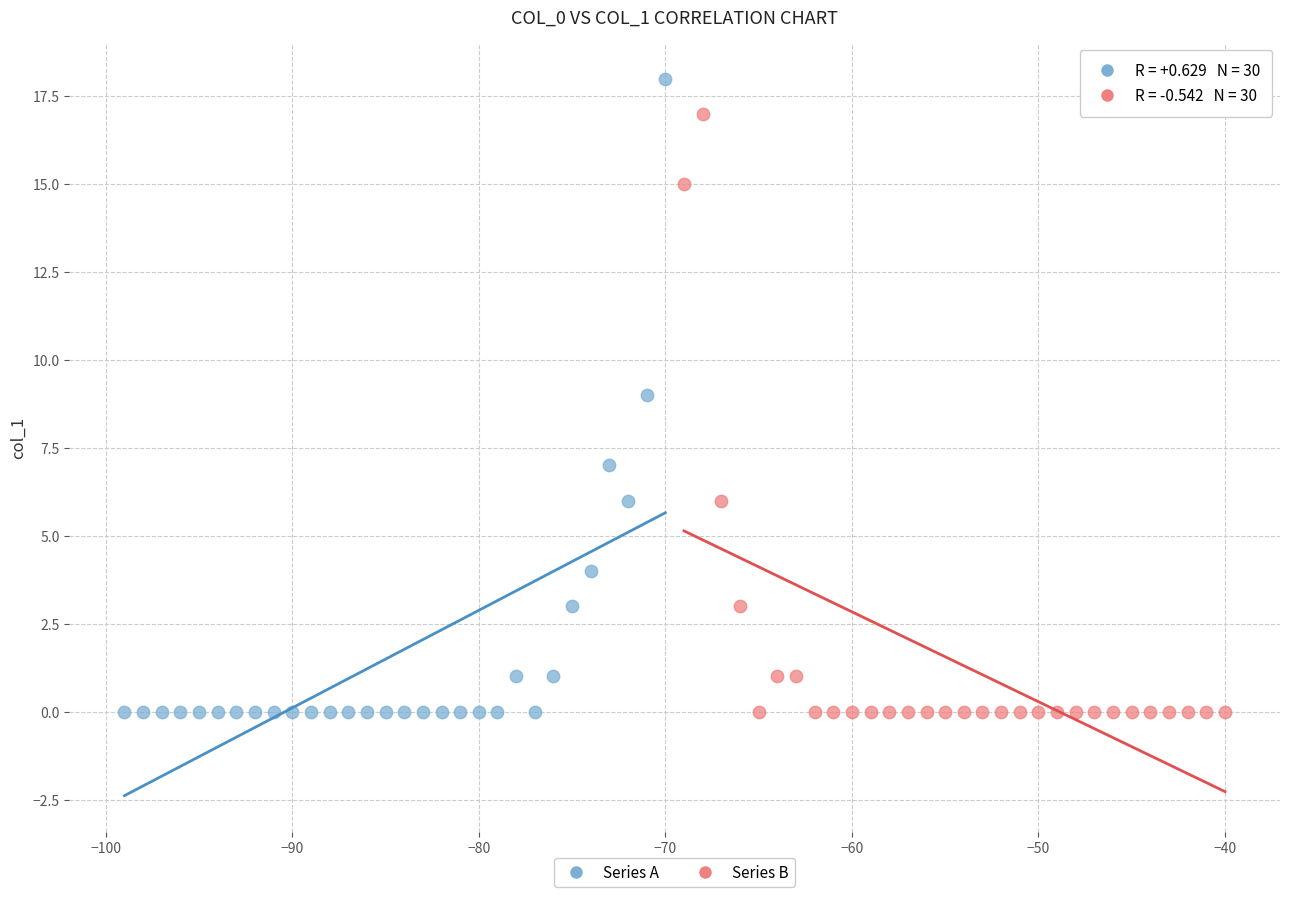

Which series reaches the maximum Y coordinate?

Series A